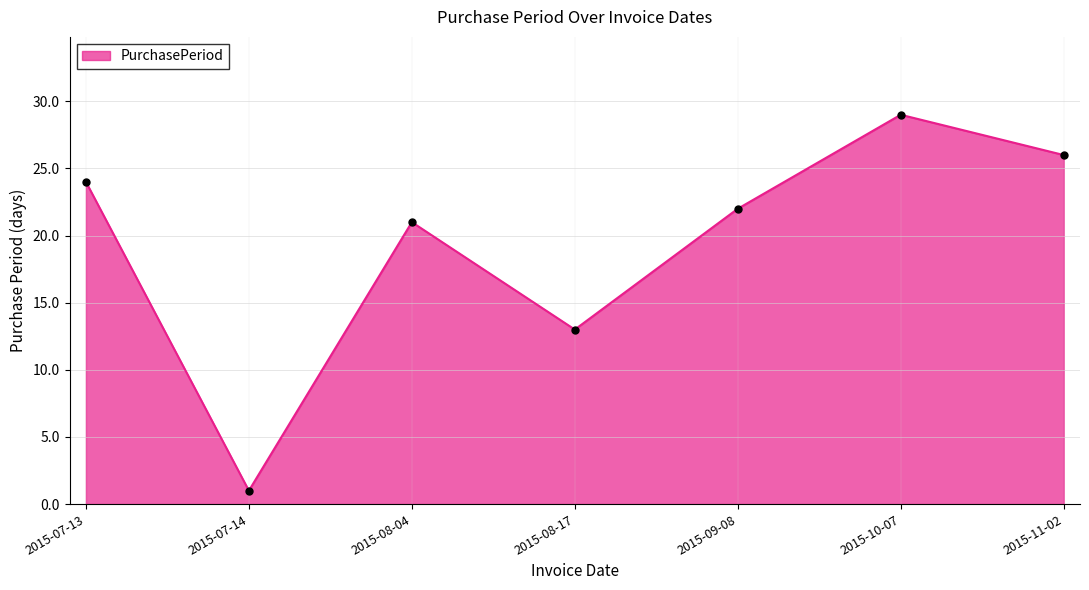

Reading right to left, transcribe all the data shown in this chart.

26	29	22	13	21	1	24